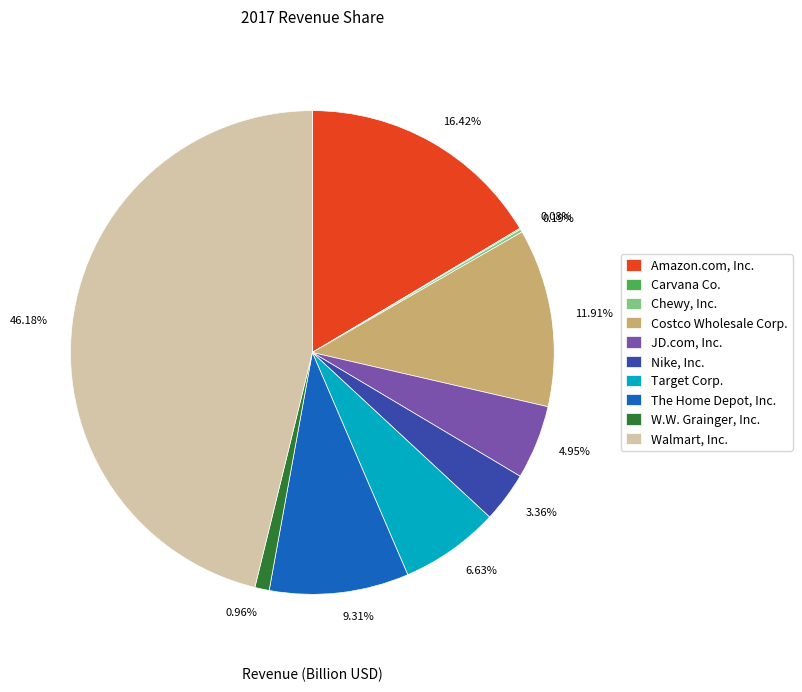

Which slice is the largest?

Walmart, Inc.